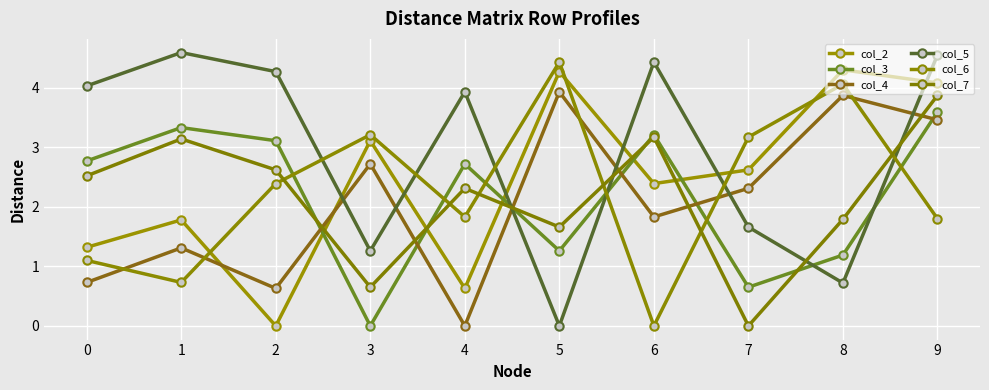

Which series has the largest total across all categories?

col_5